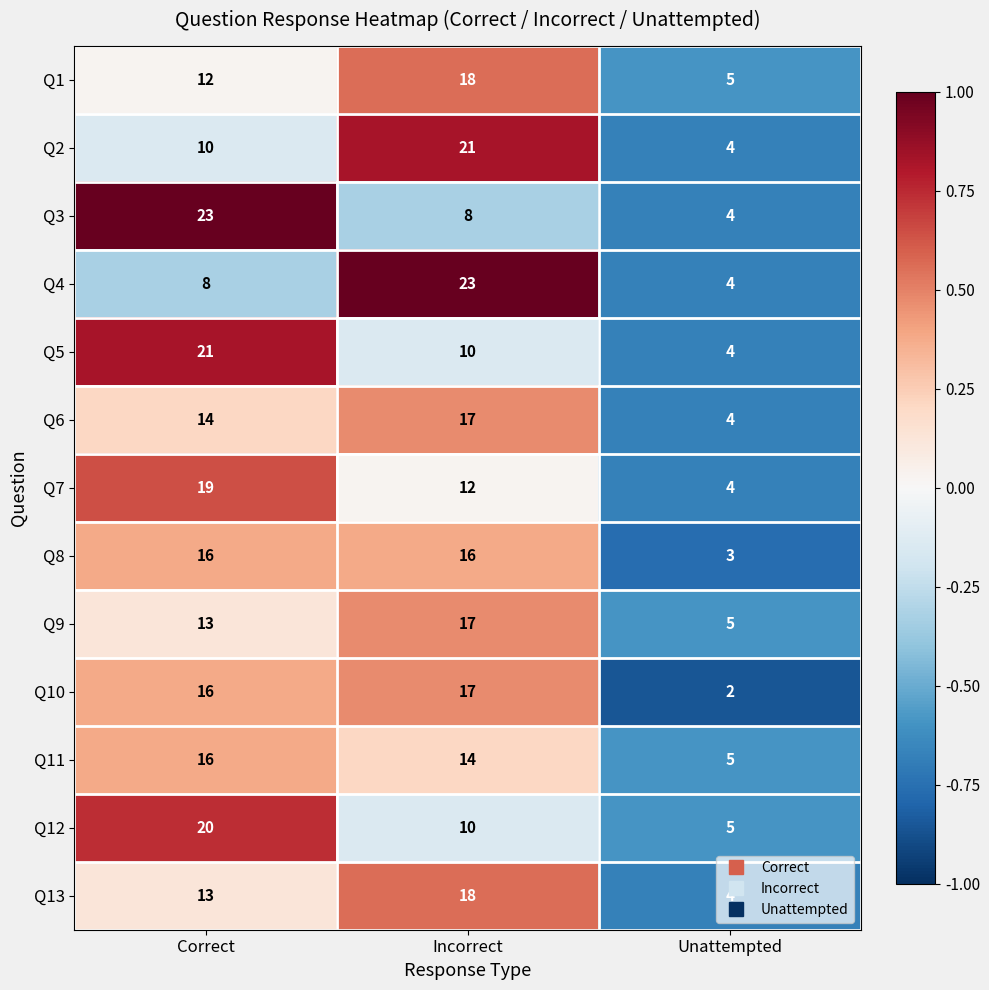

Is it true that Q2 equals 8 at Incorrect?

False